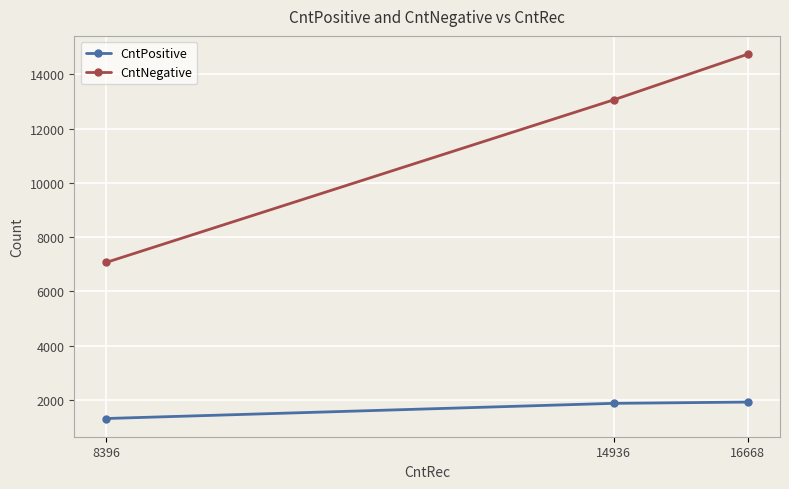

At 8396, list the series in order from smallest to largest.

CntPositive, CntNegative